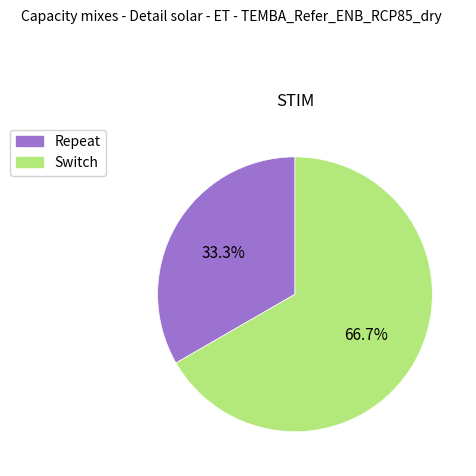

Count the number of slices in the pie.

2